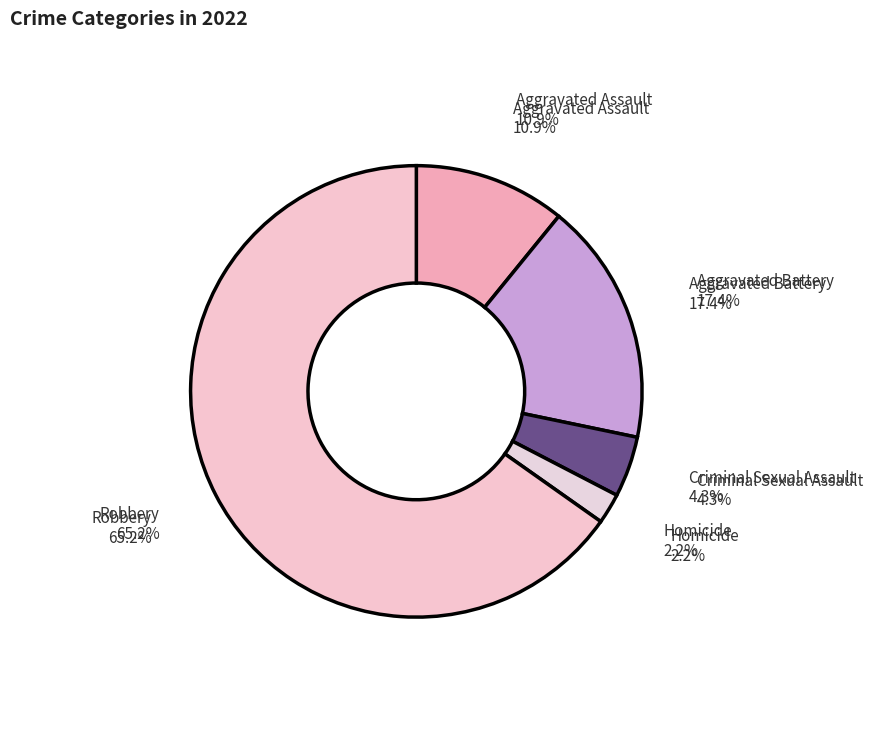

True or false: Criminal Sexual Assault accounts for 11% of the total.

False